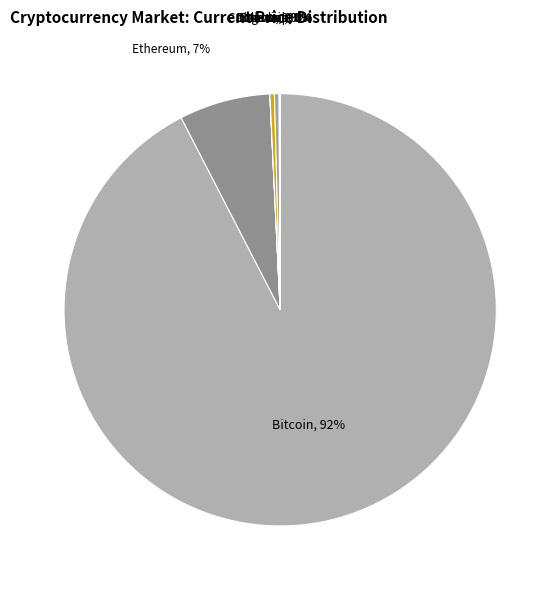

Rank the categories by value from highest to lowest.

btc, eth, ltc, sol, link, uni, ada, doge